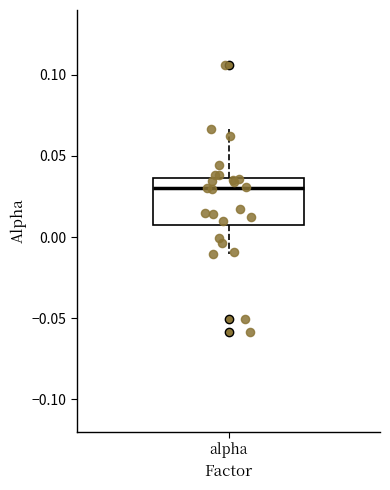

Read this box plot against the y-axis: the position of the median line, the range covered by the box, and the ends of both whiskers. The values are not printed on the chart, so give them approximately, as read against the axis.

median 0.030, box 0.005 to 0.035, whiskers -0.010 to 0.065